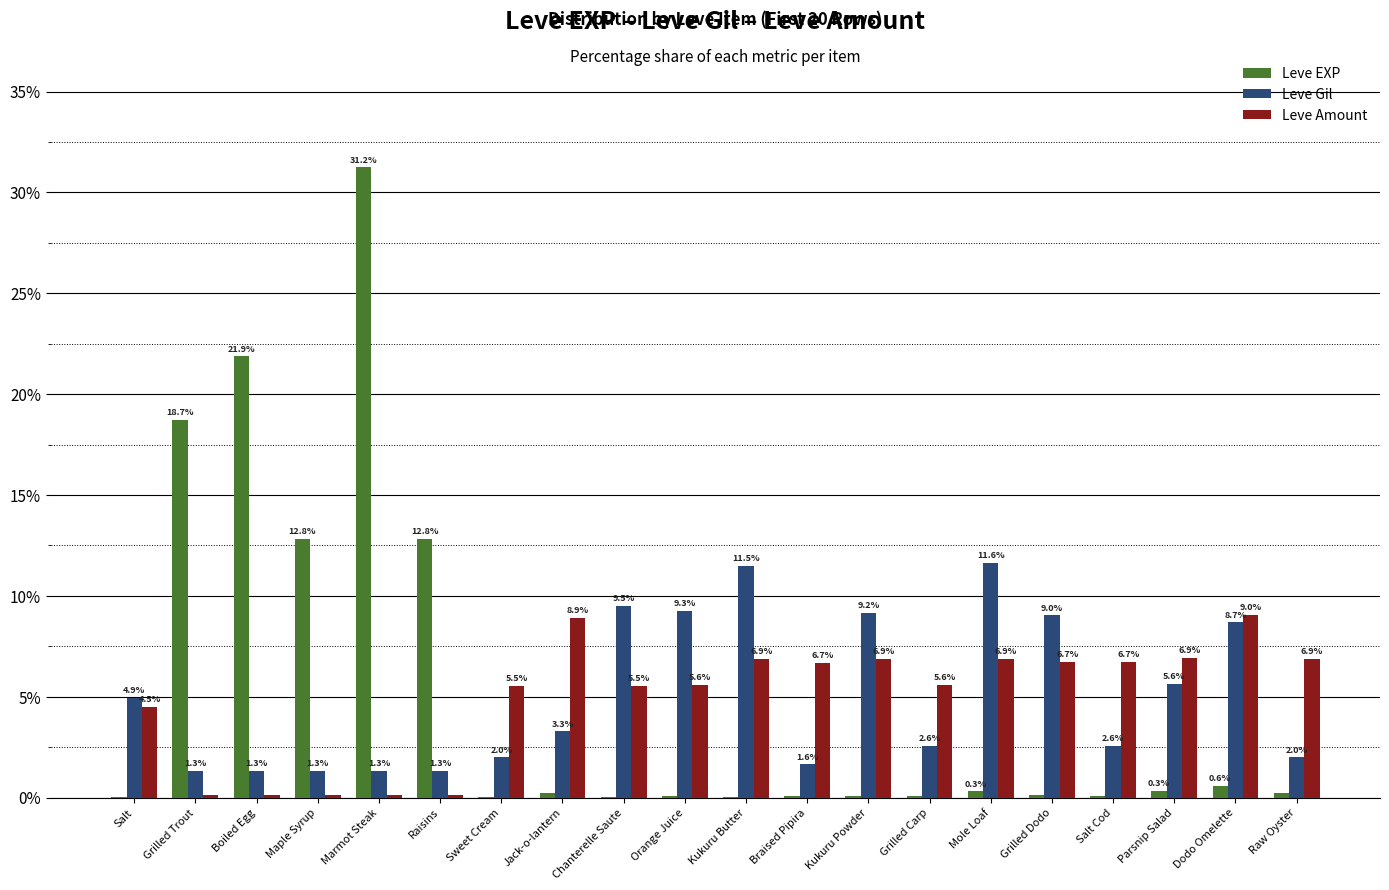

True or false: Leve Gil has a value of 9.3 at Orange Juice.

True